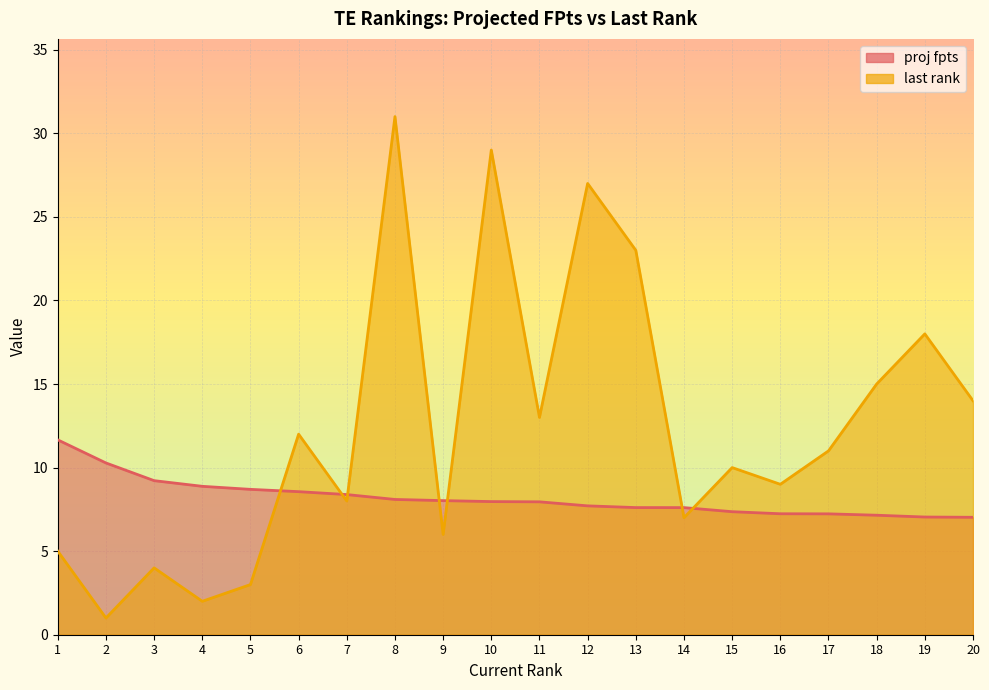

Which series has the widest spread of values?

last rank